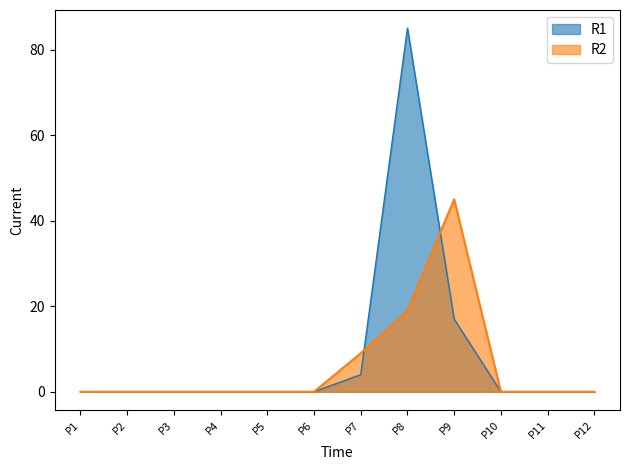

The R2 series shows 19 at P8. True or false?

True